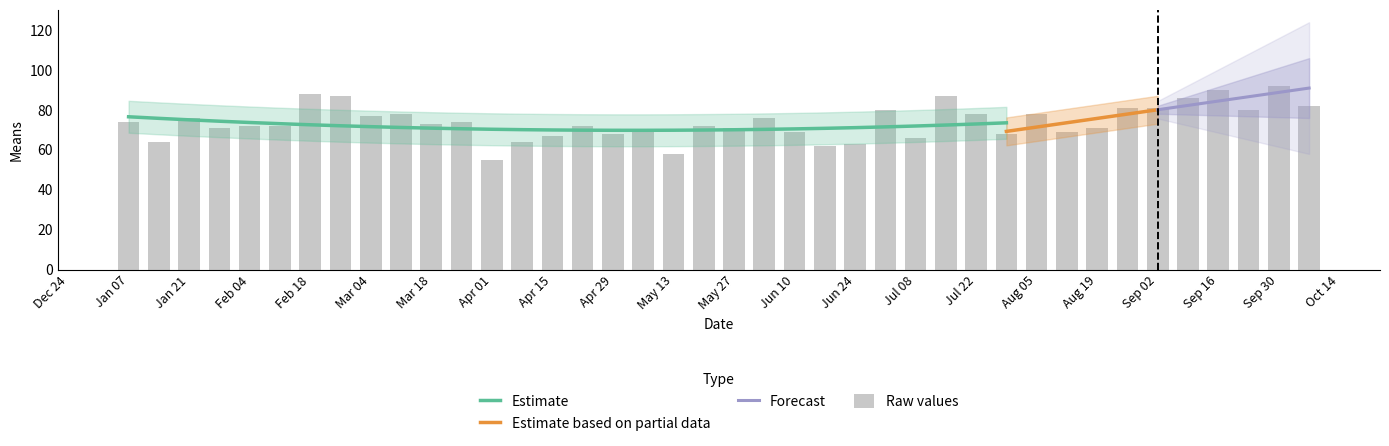

Reading left to right, transcribe all the data shown in this chart.

74	64	76	71	72	72	88	87	77	78	73	74	55	64	67	72	68	70	58	72	71	76	69	62	63	80	66	87	78	68	78	69	71	81	81	86	90	80	92	82